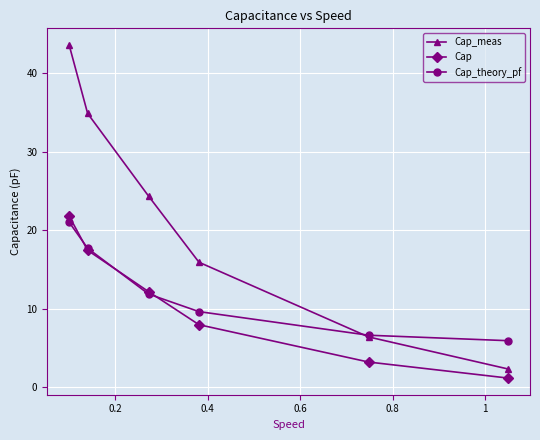

What is the difference between the maximum and minimum values in the Cap series?

20.6